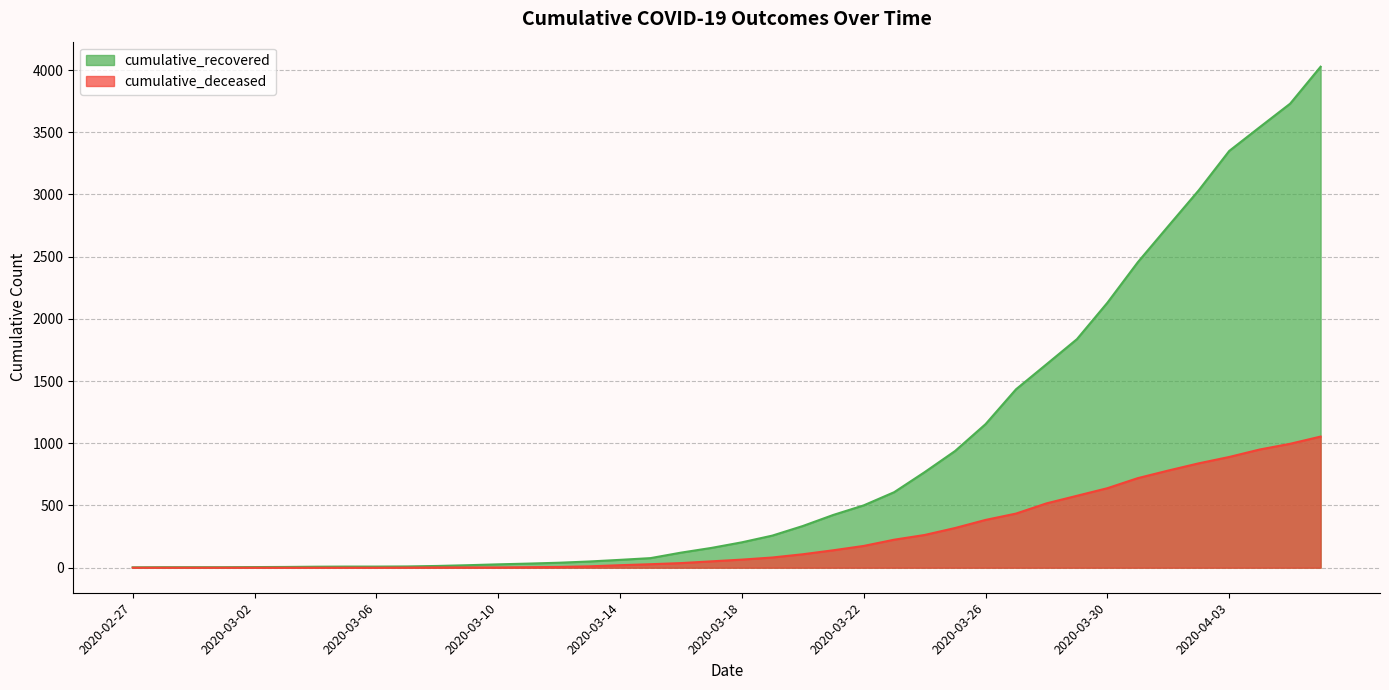

At which category is the sum across all series the highest?

2020-04-06